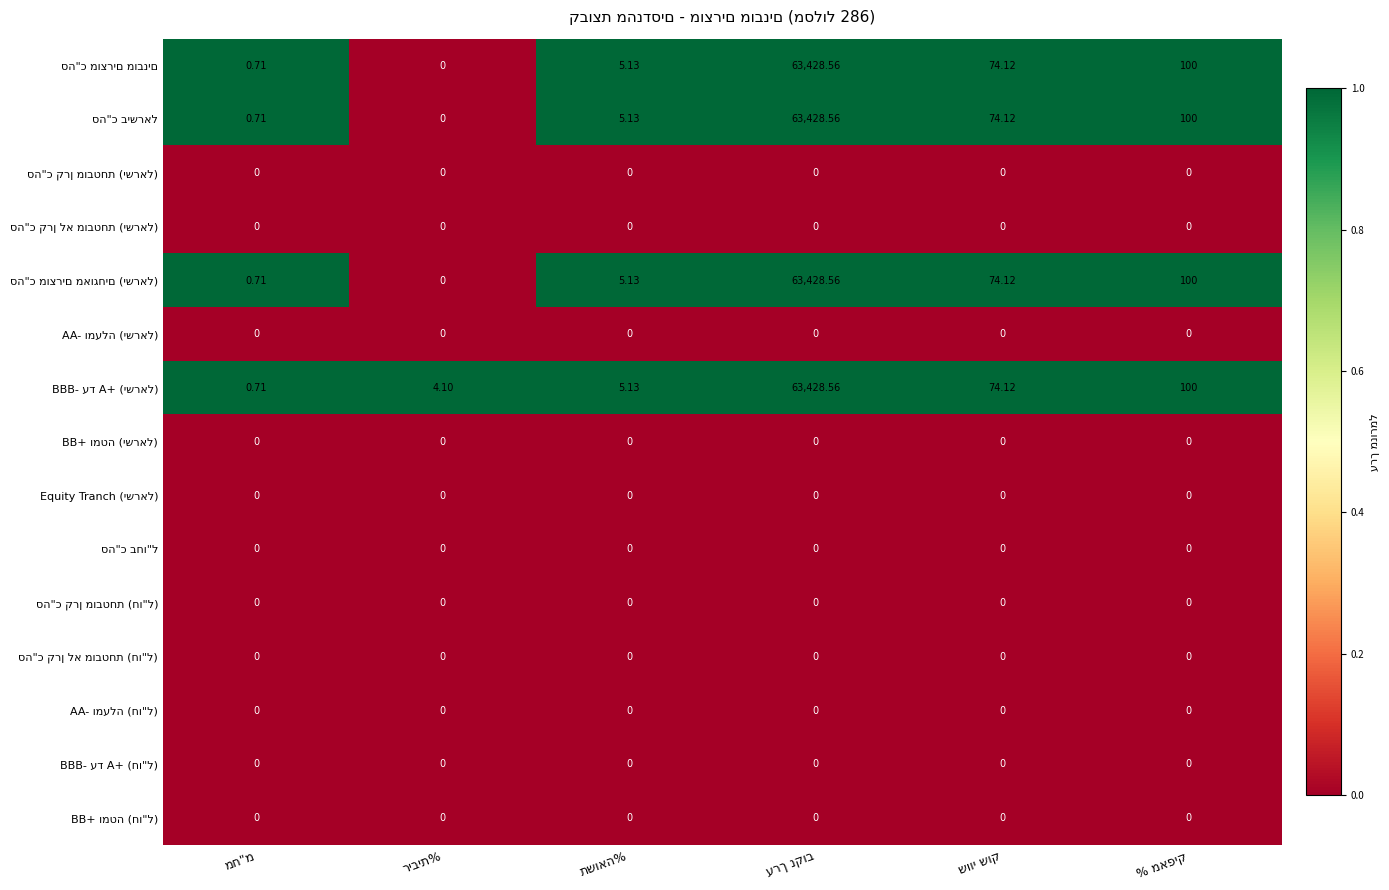

The BB+ ומטה (ישראל) series shows 0 at % מאפיק. True or false?

True